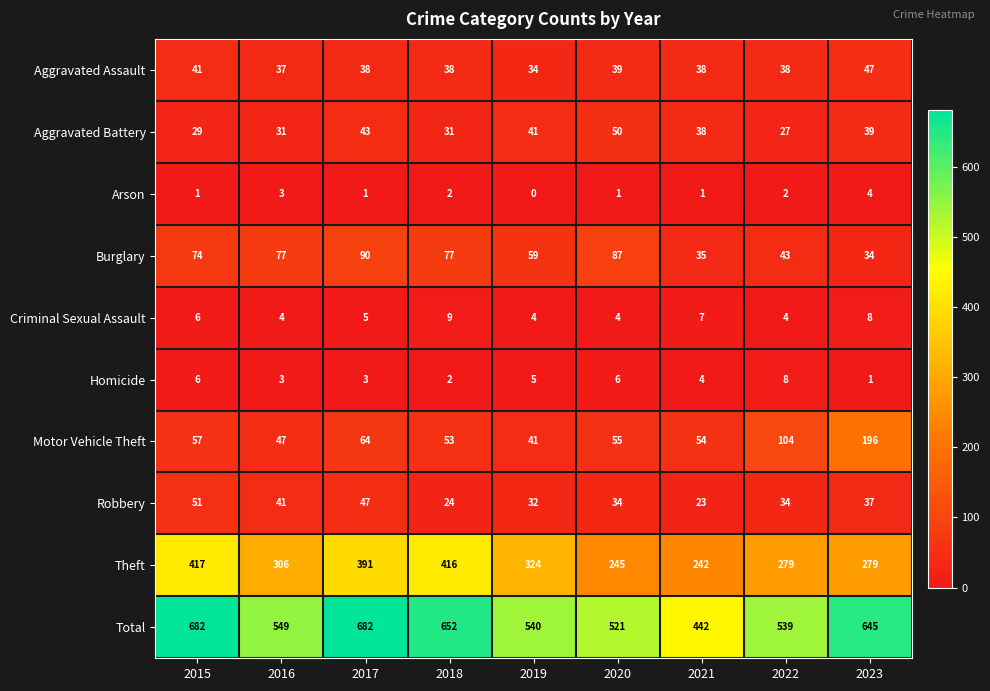

At which category does the chart reach its minimum across all series?

2019